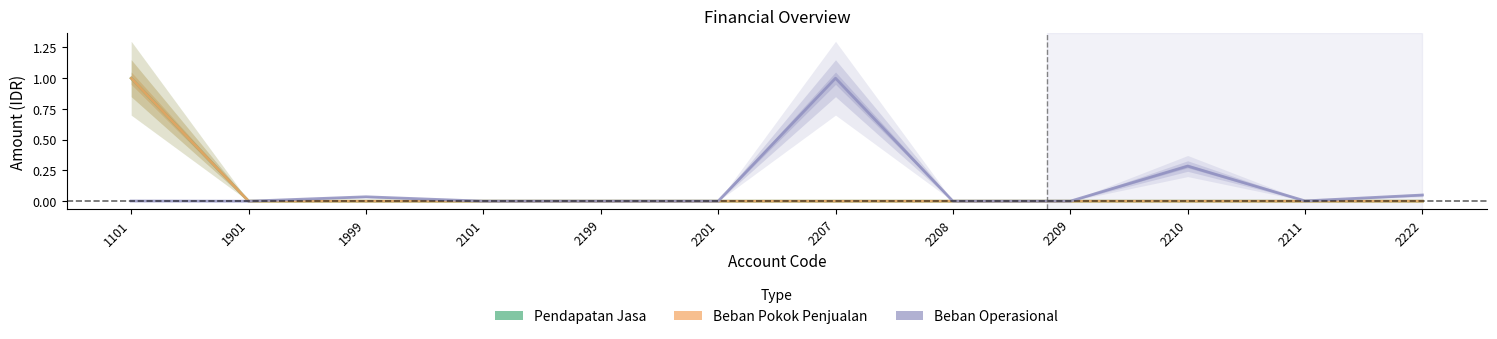

How many values in Pendapatan Jasa are above zero?

1